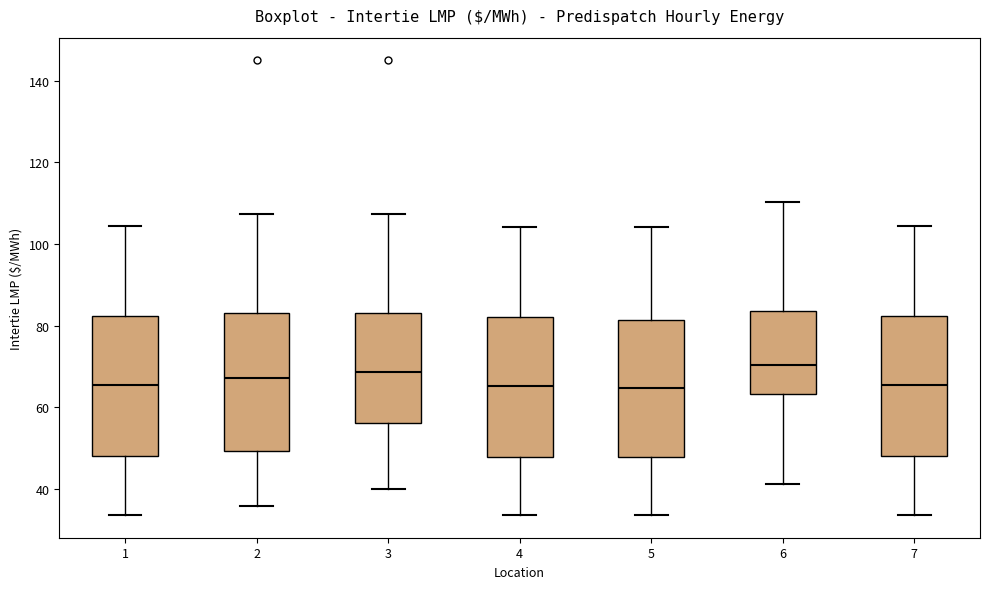

Reading left to right, transcribe this box plot: for each box, give where its median line is, the range the box spans, and where its two whiskers end, as read against the y-axis. The values are not printed on the chart, so give them approximately, as read against the axis.

1: median 66, box 48 to 82, whiskers 34 to 104
2: median 68, box 50 to 84, whiskers 36 to 108
3: median 68, box 56 to 84, whiskers 40 to 108
4: median 66, box 48 to 82, whiskers 34 to 104
5: median 64, box 48 to 82, whiskers 34 to 104
6: median 70, box 64 to 84, whiskers 42 to 110
7: median 66, box 48 to 82, whiskers 34 to 104